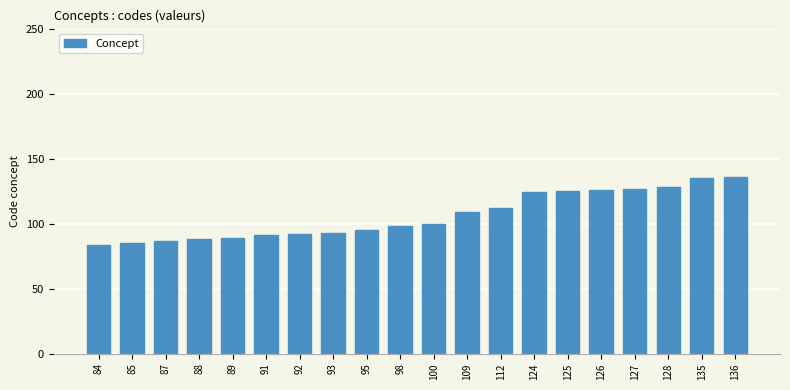

The value at 112 is 112. True or false?

True